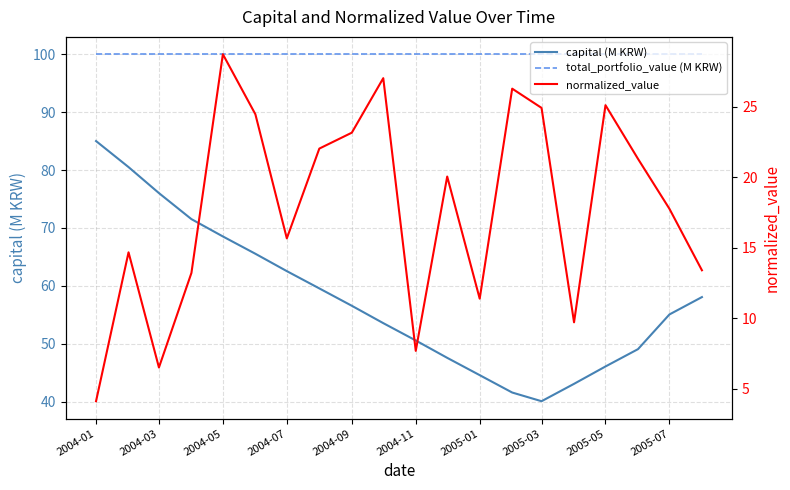

Is the value of capital (M KRW) at 2004-09 greater than the value of total_portfolio_value (M KRW) at 17?

No